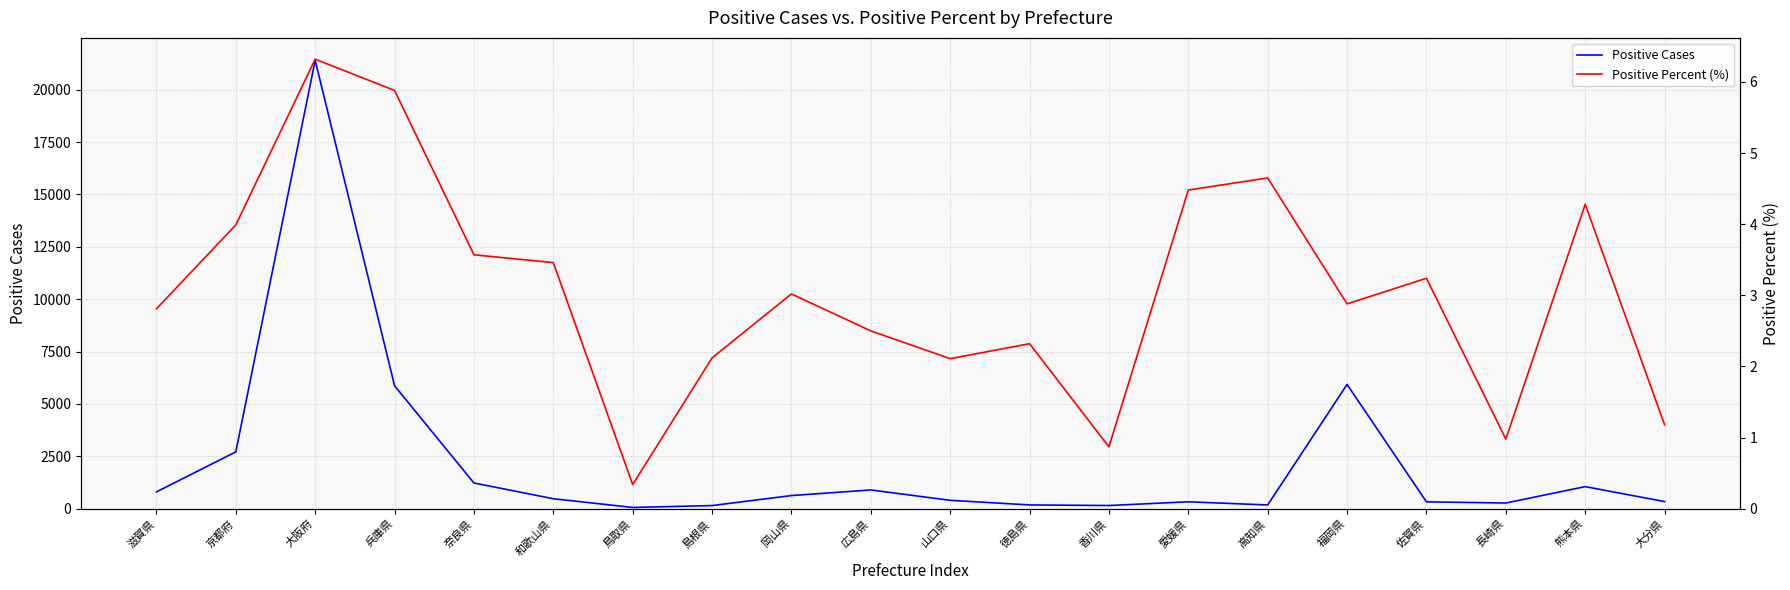

Which category has the highest value in the Positive Cases series?

大阪府